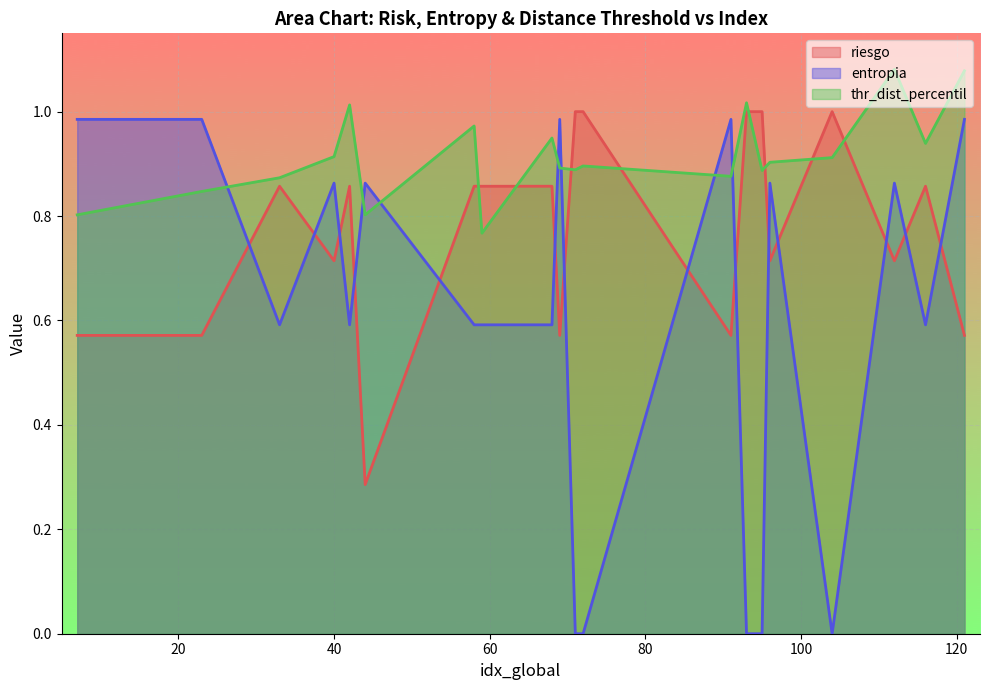

How many lines are shown in the chart?

3